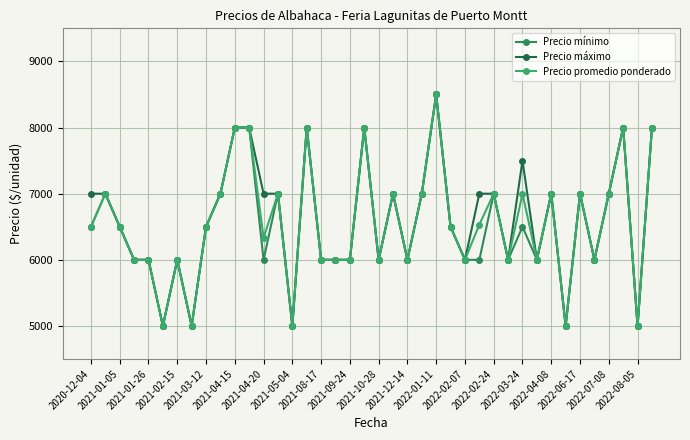

How many distinct data groups are displayed?

3